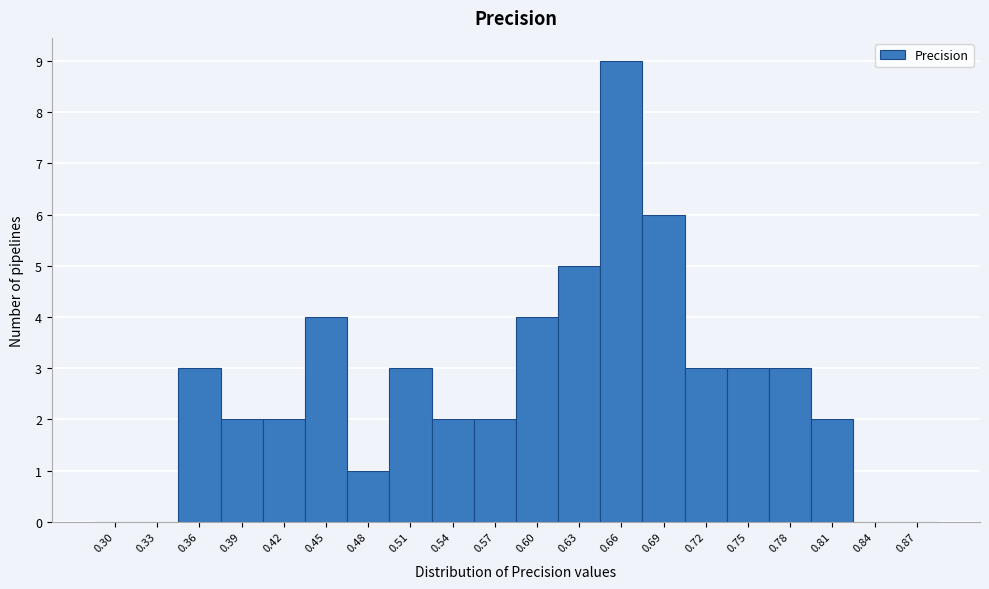

Reading left to right, list all the values displayed in this chart.

0.30=0	0.33=0	0.36=3	0.39=2	0.42=2	0.45=4	0.48=1	0.51=3	0.54=2	0.57=2	0.60=4	0.63=5	0.66=9	0.69=6	0.72=3	0.75=3	0.78=3	0.81=2	0.84=0	0.87=0